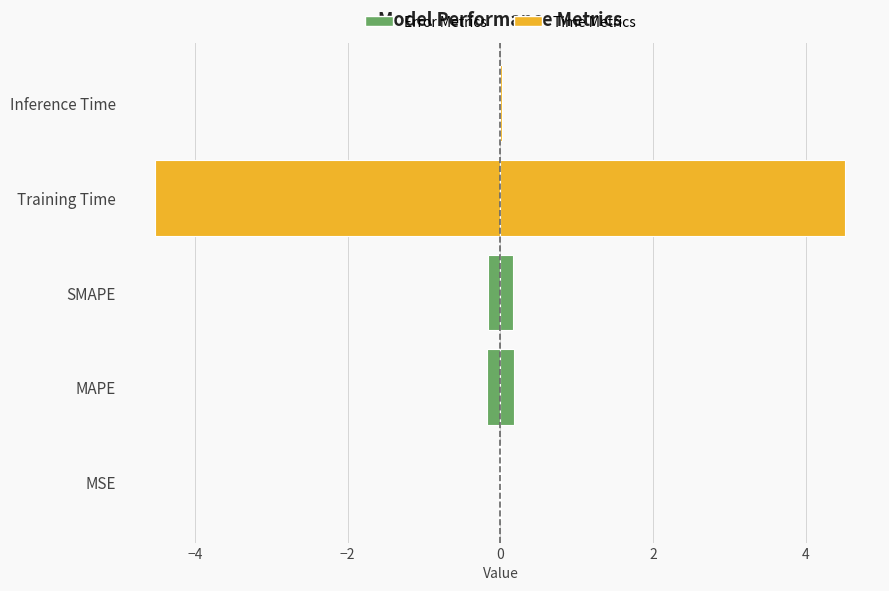

Count the number of data series in this chart.

2